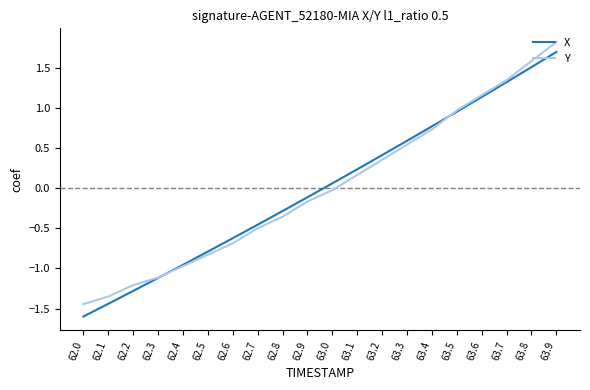

Between 62.5 and 63.5, which series saw the biggest shift?

Y